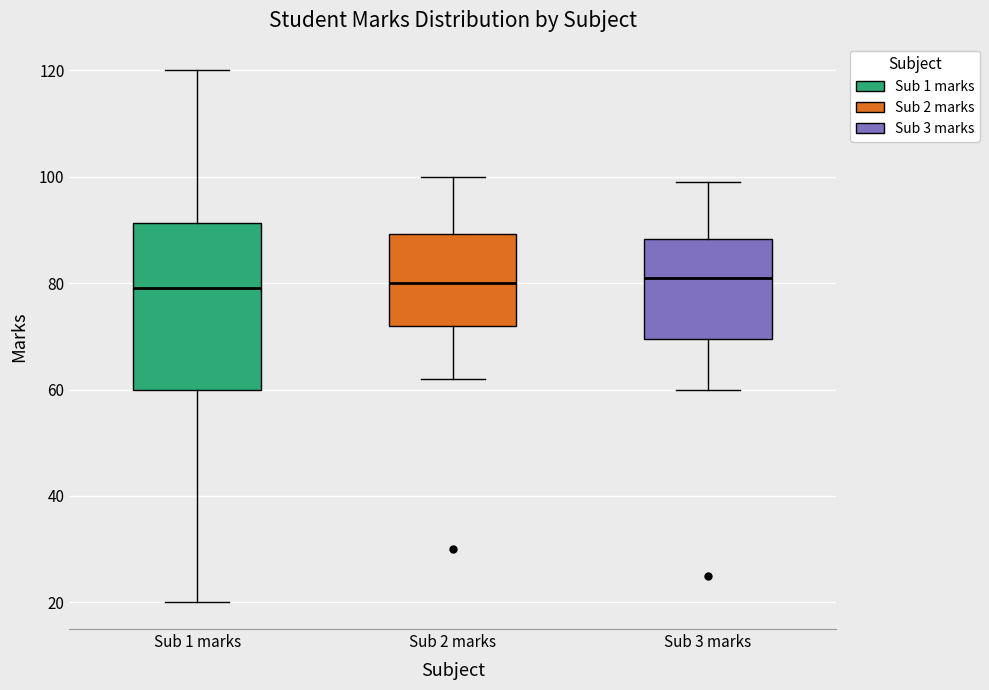

Comparing the boxes themselves (not the whiskers), which one is the tallest?

Sub 1 marks